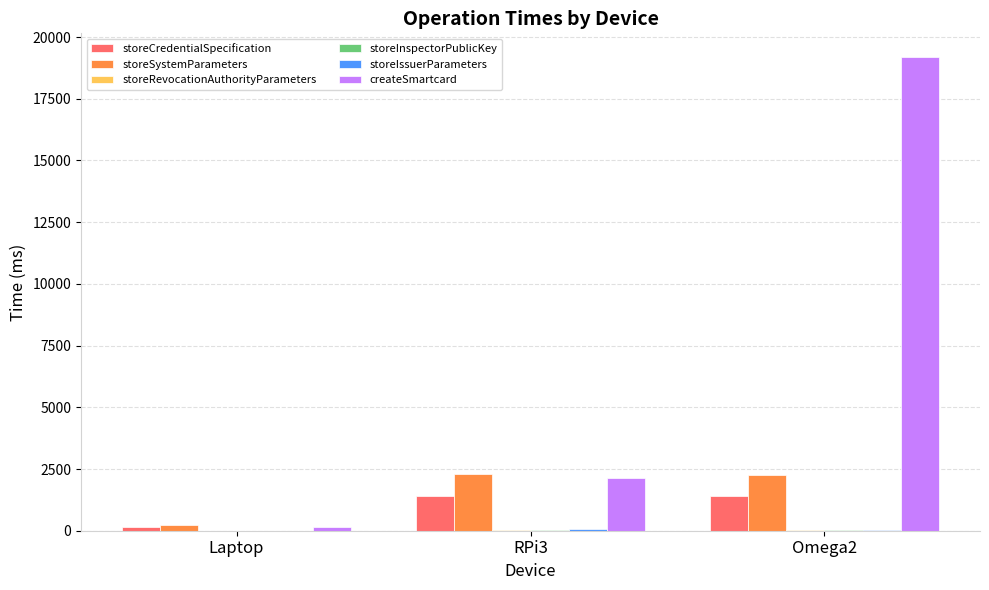

The value of storeCredentialSpecification at RPi3 is 317.4. True or false?

False